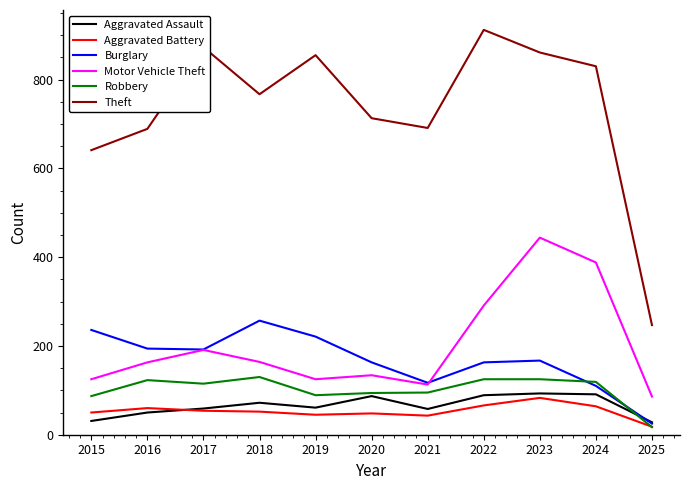

In Robbery, how many points are lower than both neighbors (excluding endpoints)?

2